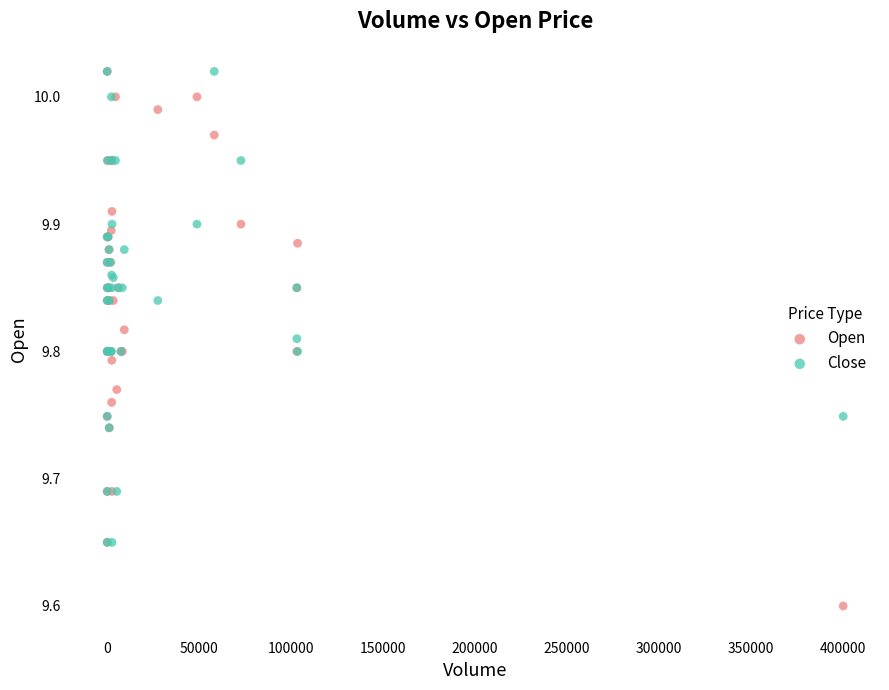

What are all the series names shown in the legend?

Open, Close